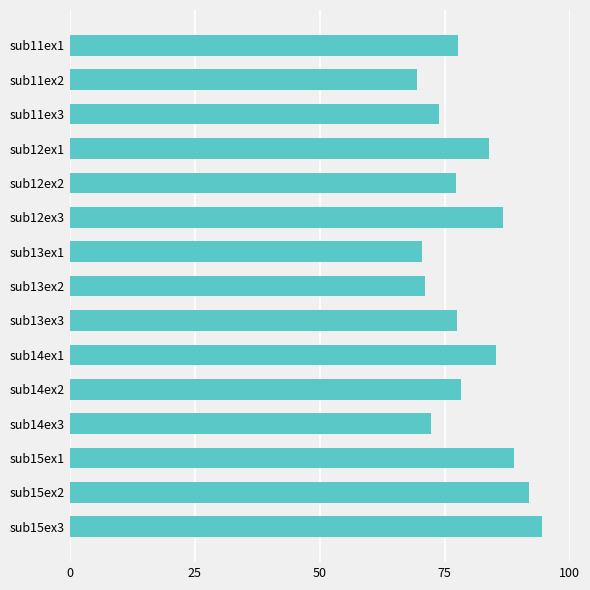

Which category has the lowest value across all series?

sub11ex2